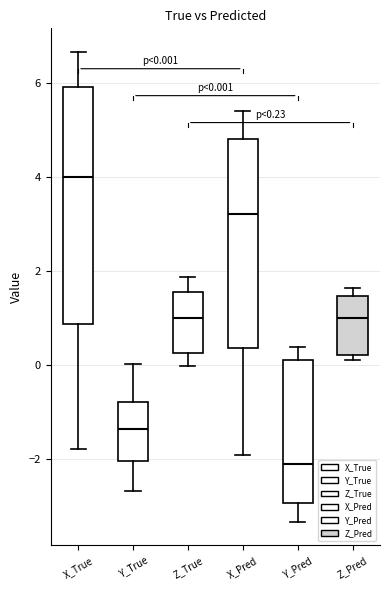

Which box is the tallest, from its lower edge to its upper edge?

X_True